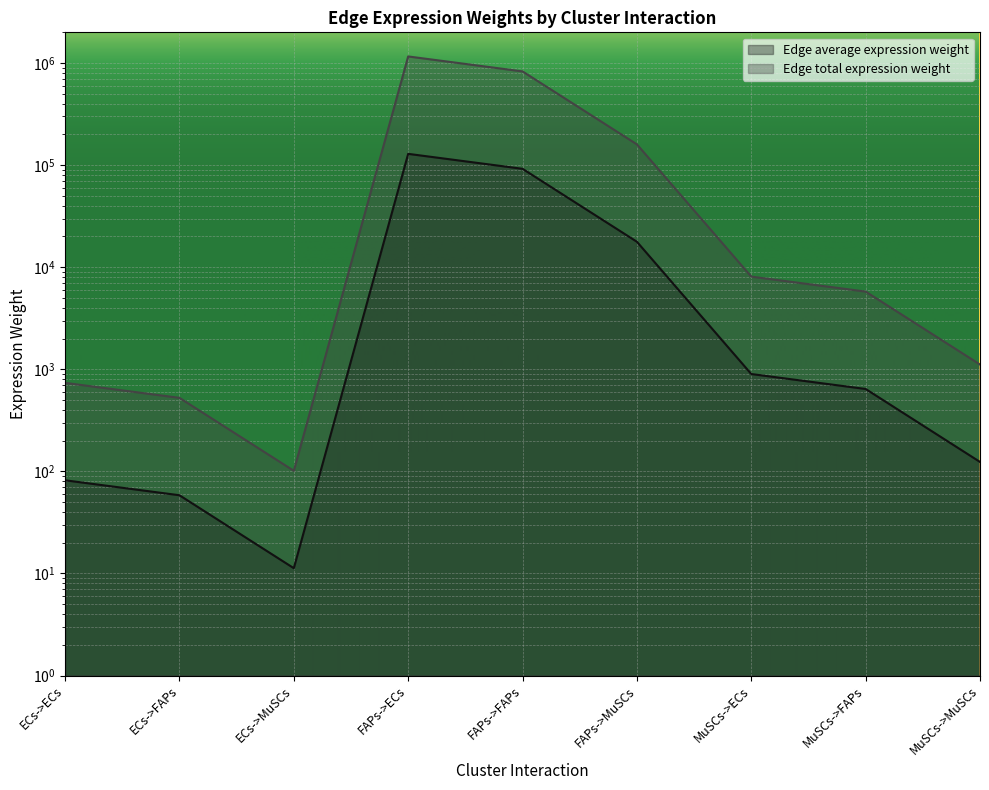

Is the value of Edge total expression weight at FAPs->MuSCs greater than the value of Edge average expression weight at MuSCs->ECs?

Yes